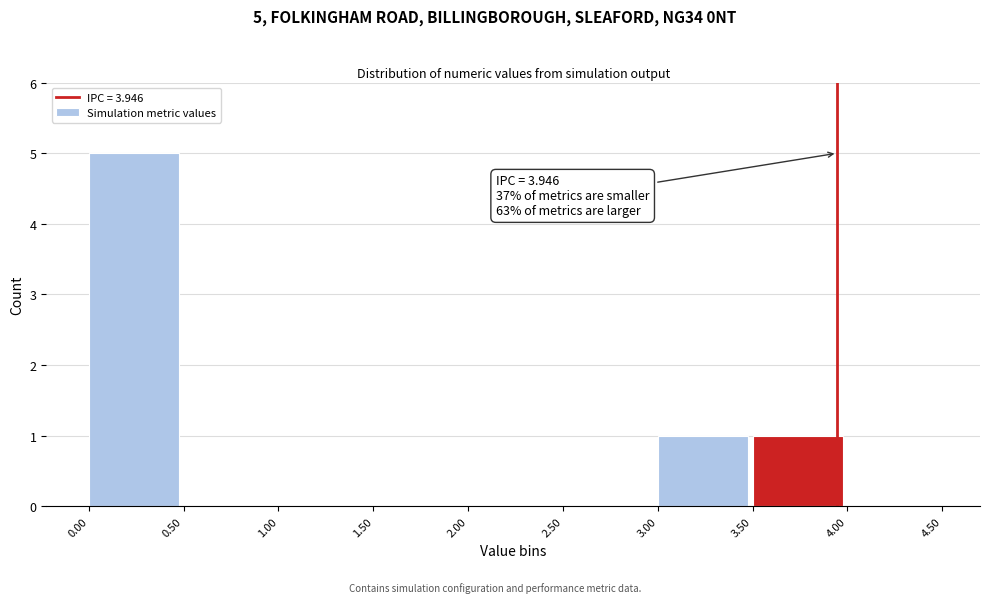

Which range on the x-axis has the tallest bar?

0.00 to 0.50